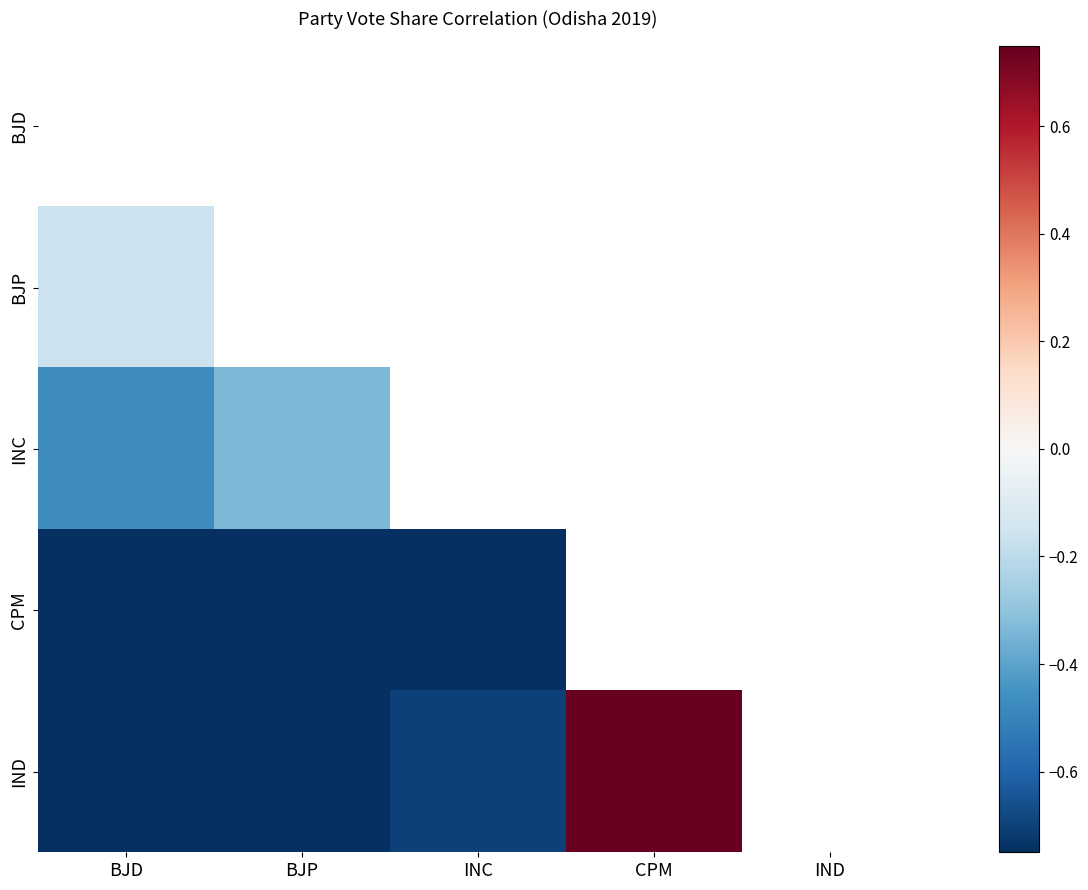

Rank the categories by BJP value from highest to lowest.

BJD, BJP, INC, CPM, IND